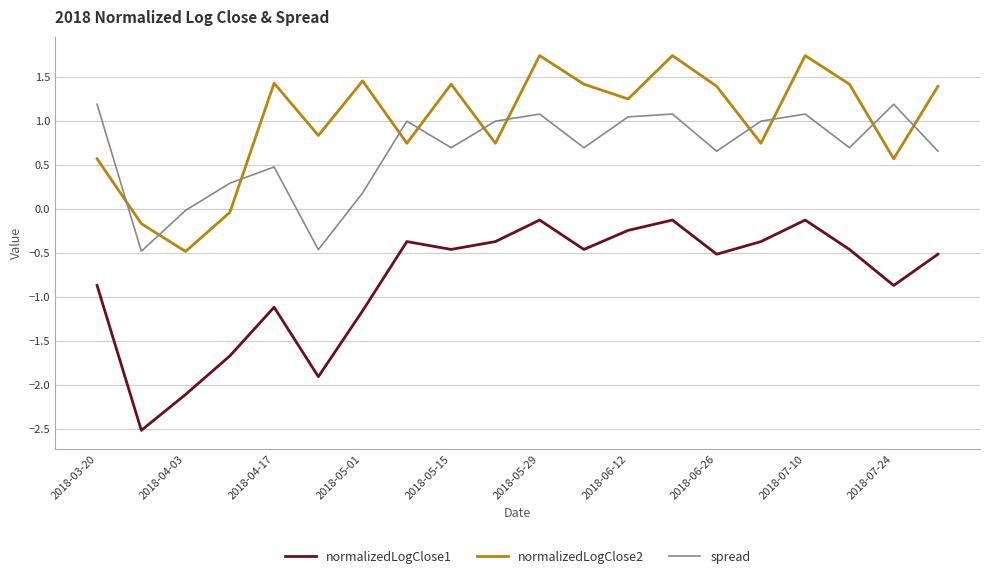

What is the maximum value shown in the chart?

1.7